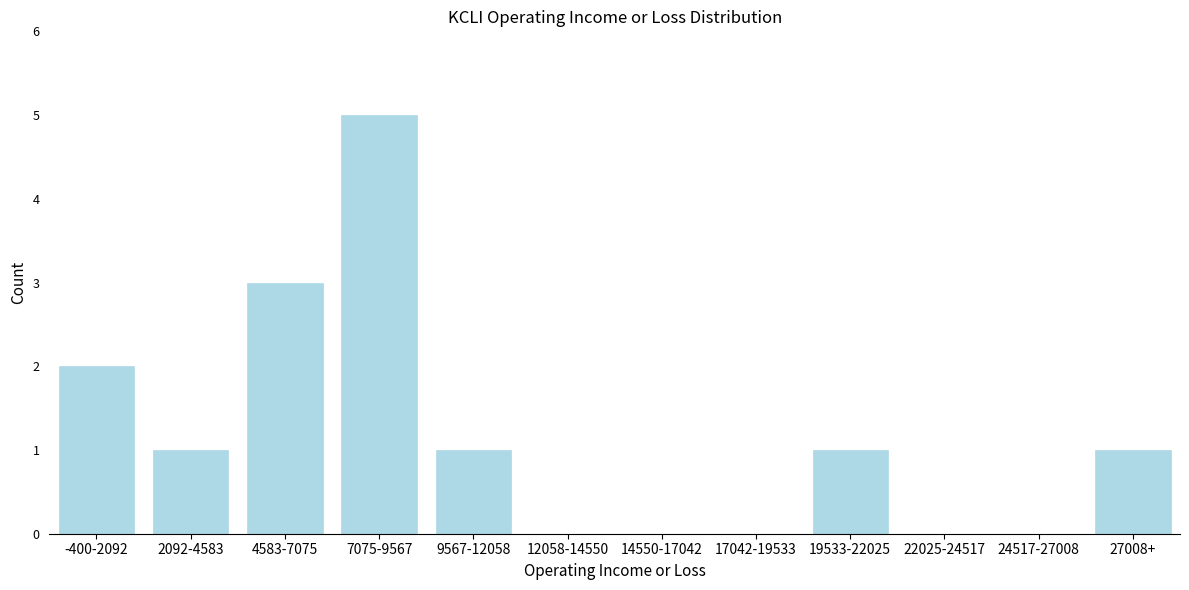

Reading right to left, what are all the values shown in this chart?

27008+=1	24517-27008=0	22025-24517=0	19533-22025=1	17042-19533=0	14550-17042=0	12058-14550=0	9567-12058=1	7075-9567=5	4583-7075=3	2092-4583=1	-400-2092=2